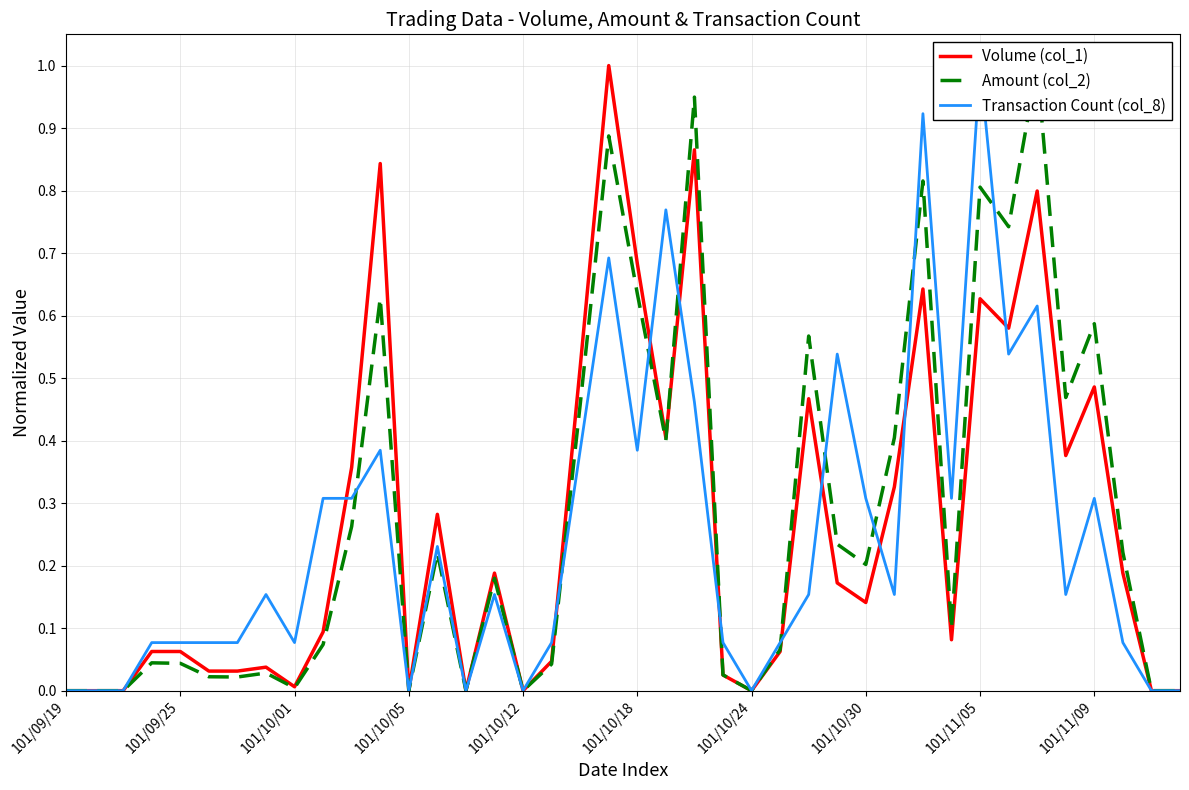

True or false: Volume (col_1) has a value of 0.8 at 101/11/09.

False